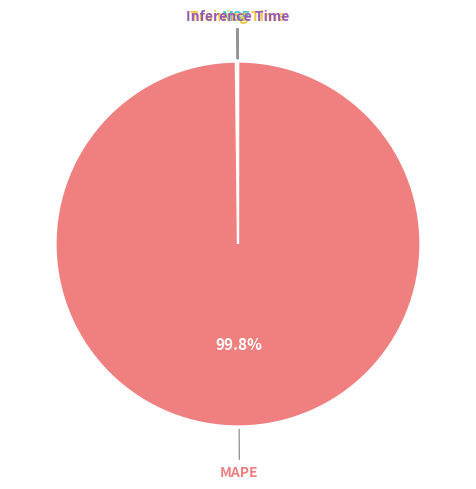

Which category has the biggest portion of the pie?

MAPE